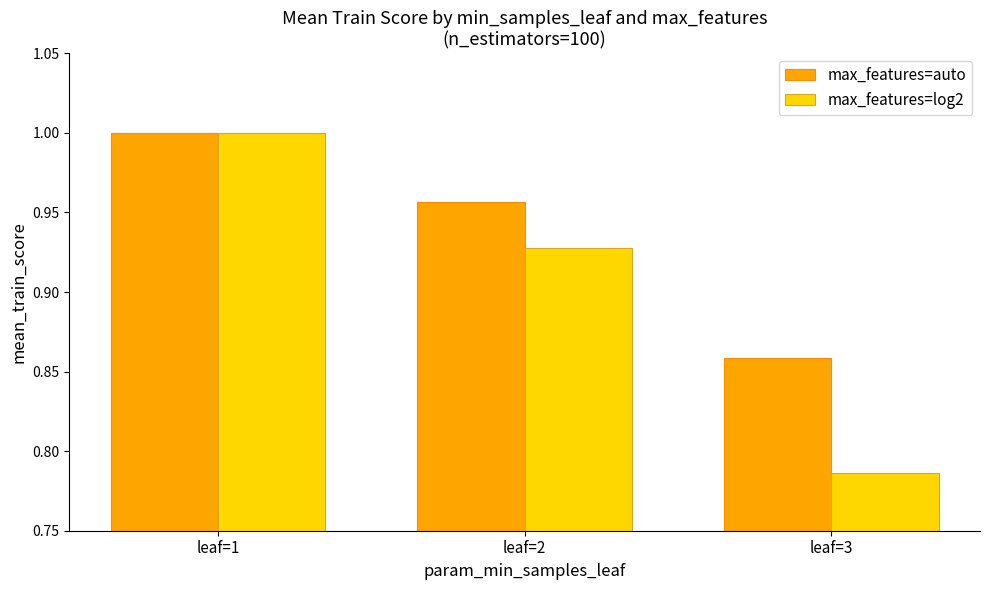

At which category is the sum across all series the highest?

leaf=1